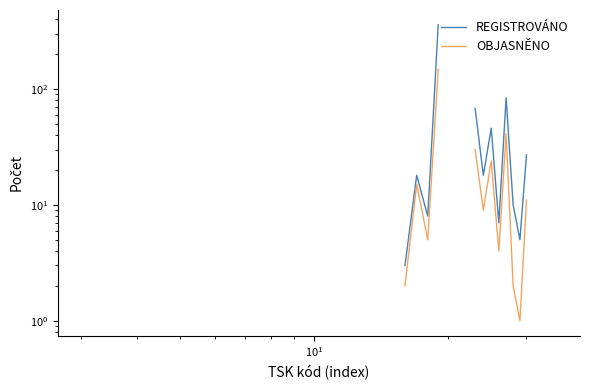

What are all the series names shown in the legend?

REGISTROVÁNO, OBJASNĚNO